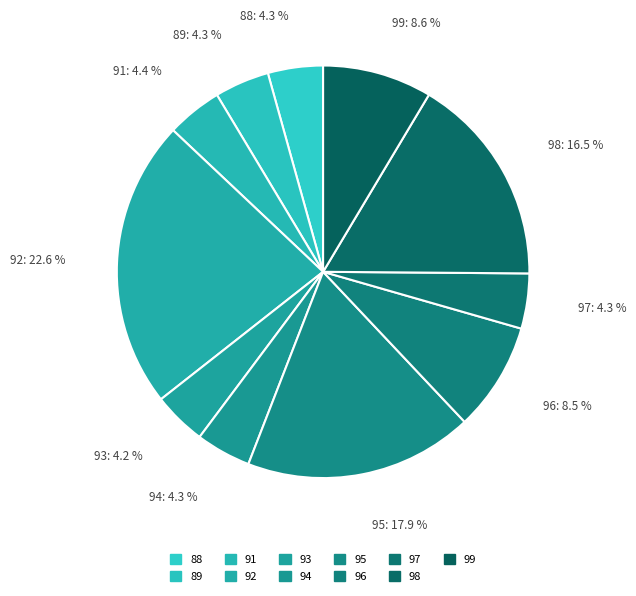

Approximately how many times larger is the value at 93 compared to 91?

1.0